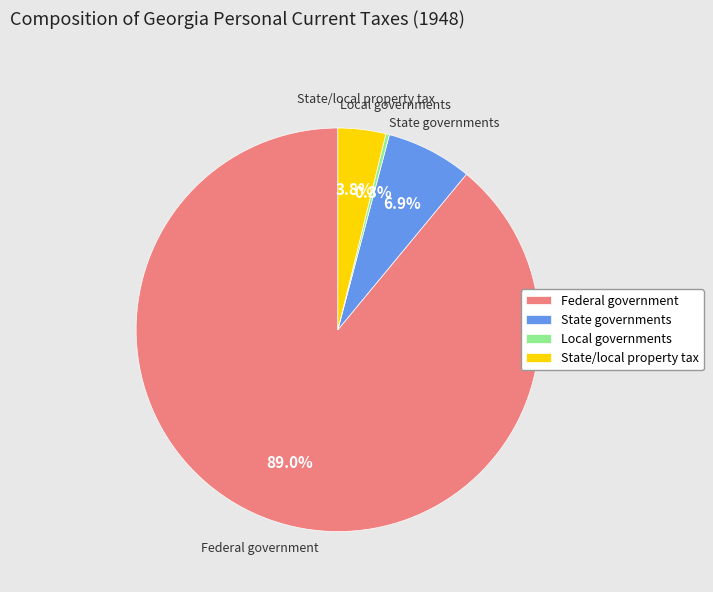

Combined, what portion of the pie is Local governments and State governments?

7.2%